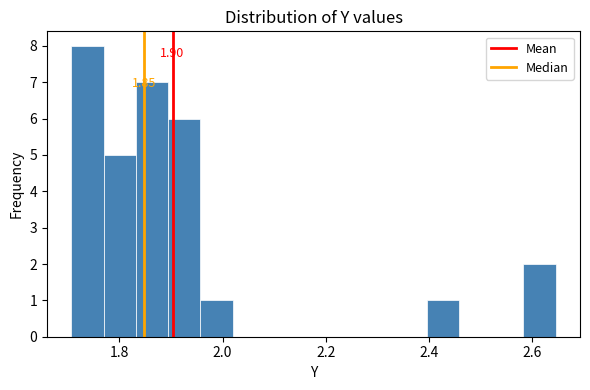

Around what value on the x-axis is the tallest bar? Give the approximate position of its centre, as read against the axis.

1.74